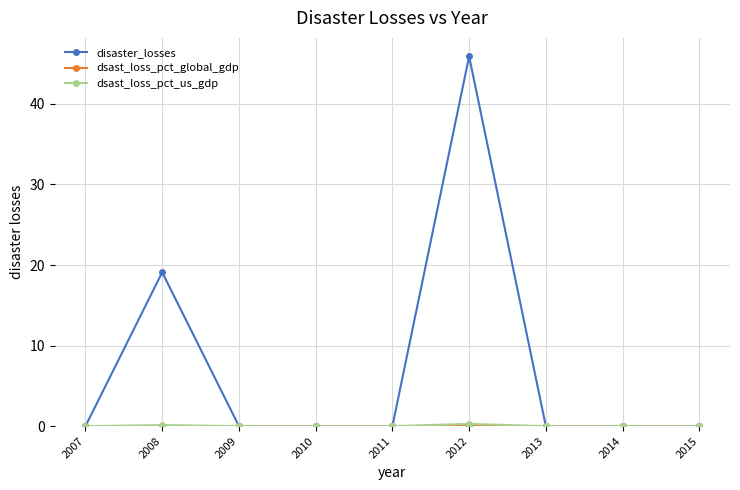

What is the maximum value shown in the chart?

45.9